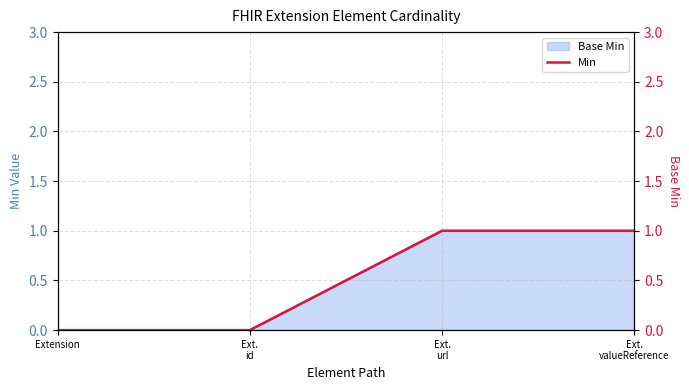

Is it true that the value at Ext.
url is 1?

True